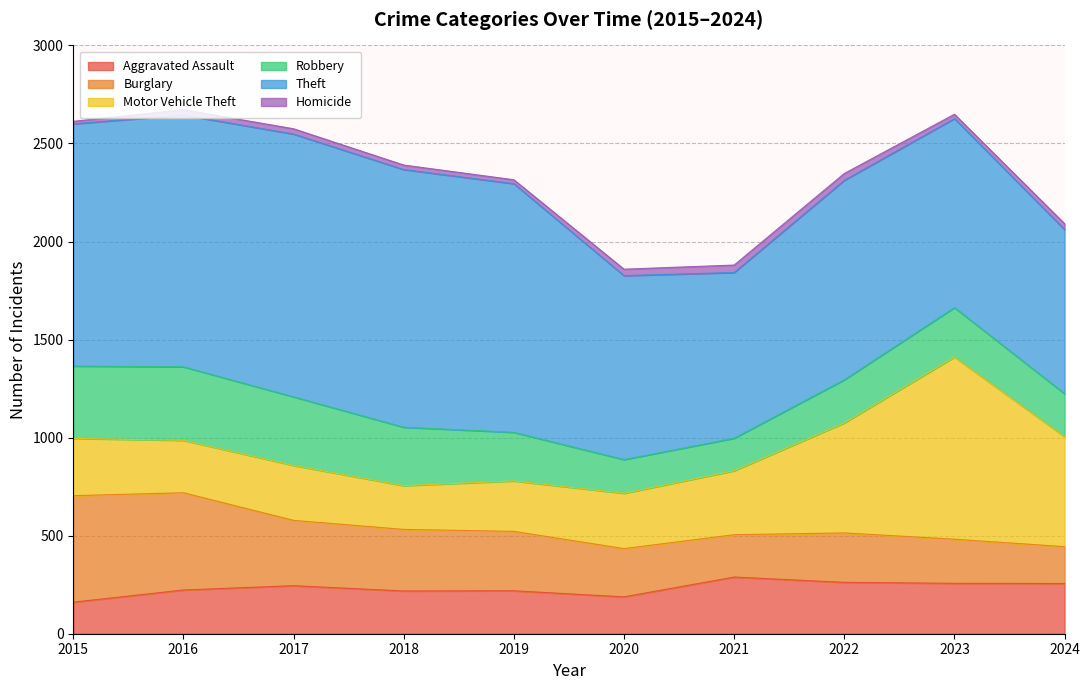

At which category does Robbery reach its first local peak?

2016